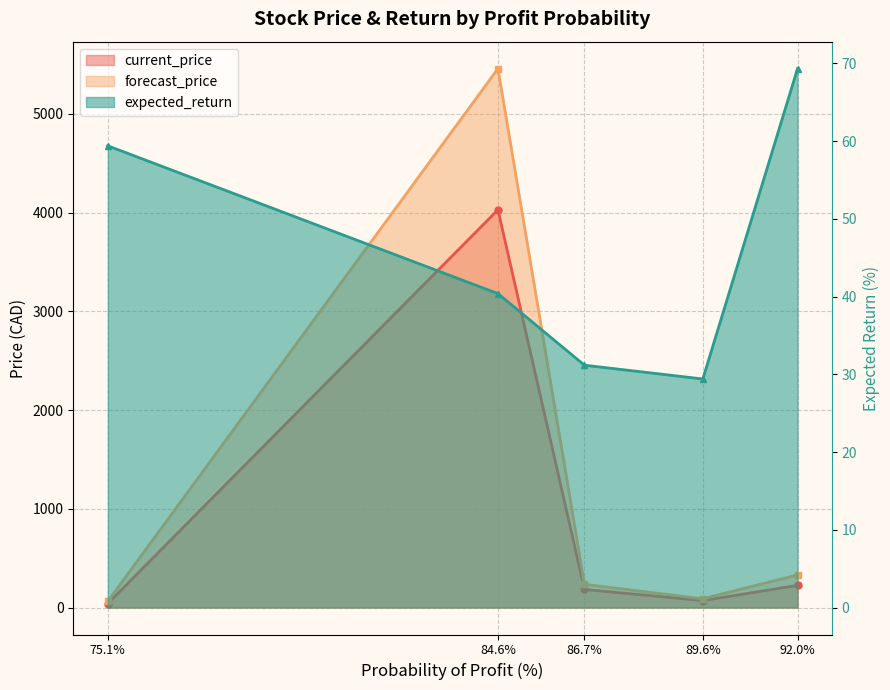

True or false: expected_return has more than 2 points higher than both neighbors.

False